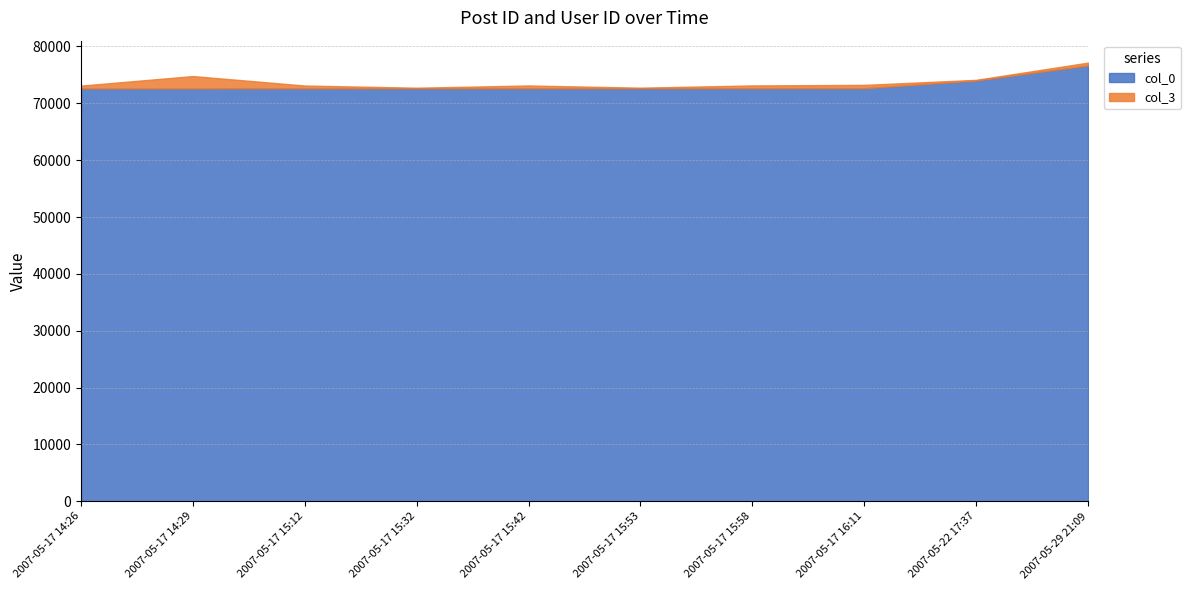

Count the number of data series in this chart.

2